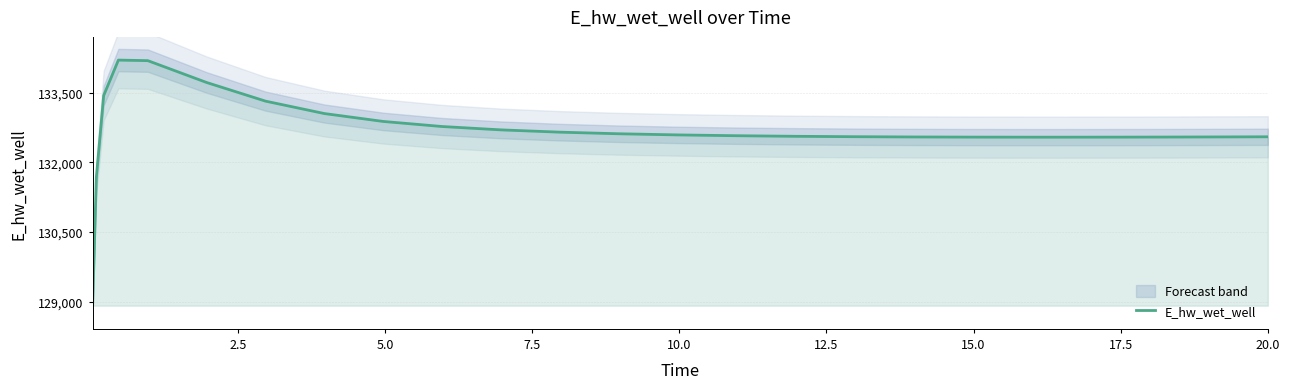

Does the chart display data point markers on the line(s)?

No